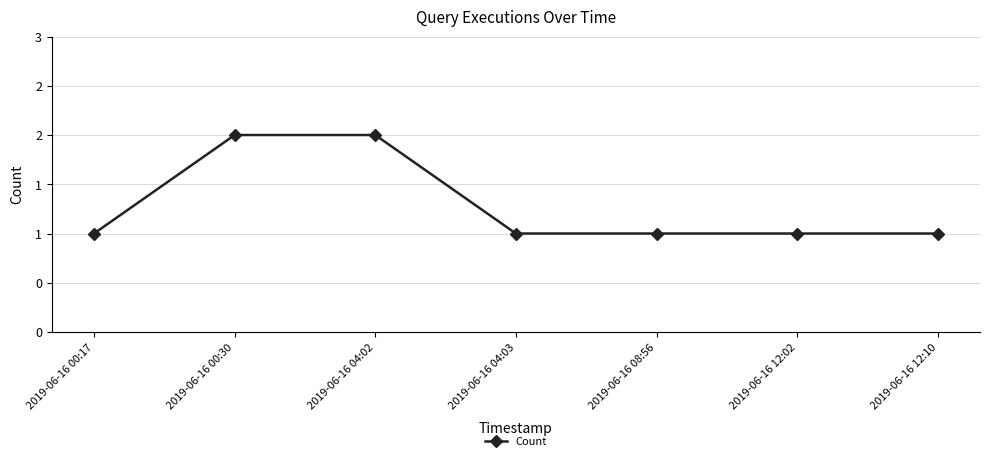

What is the difference between the second highest and minimum values?

1